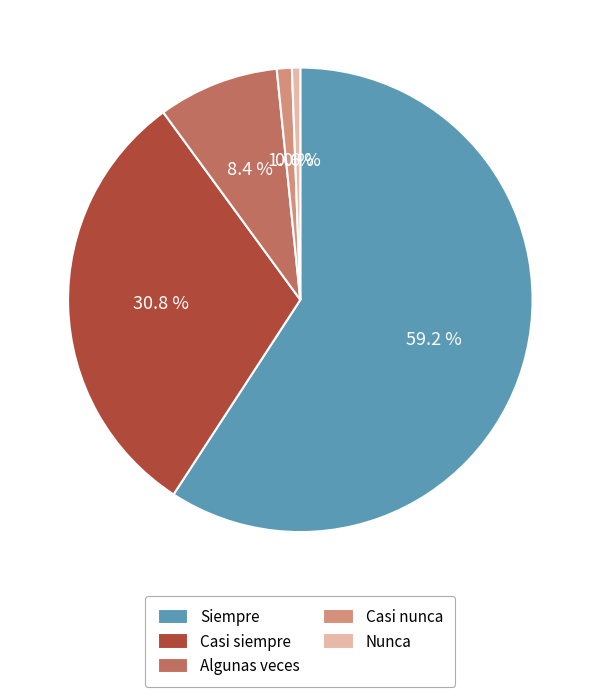

Combined, what portion of the pie is Siempre and Casi nunca?

60.2%